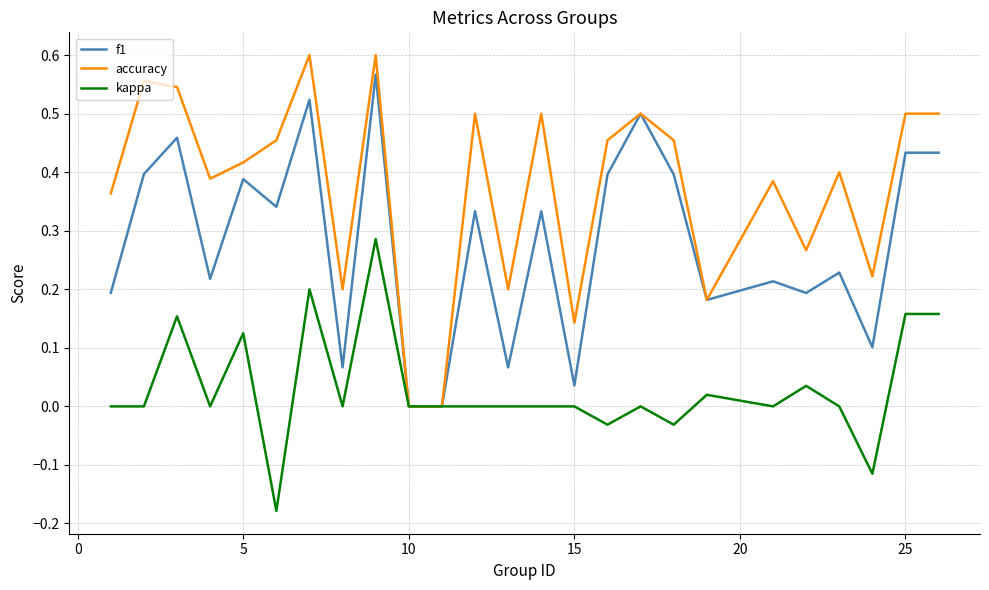

List the series in order of their overall mean, highest first.

accuracy, f1, kappa